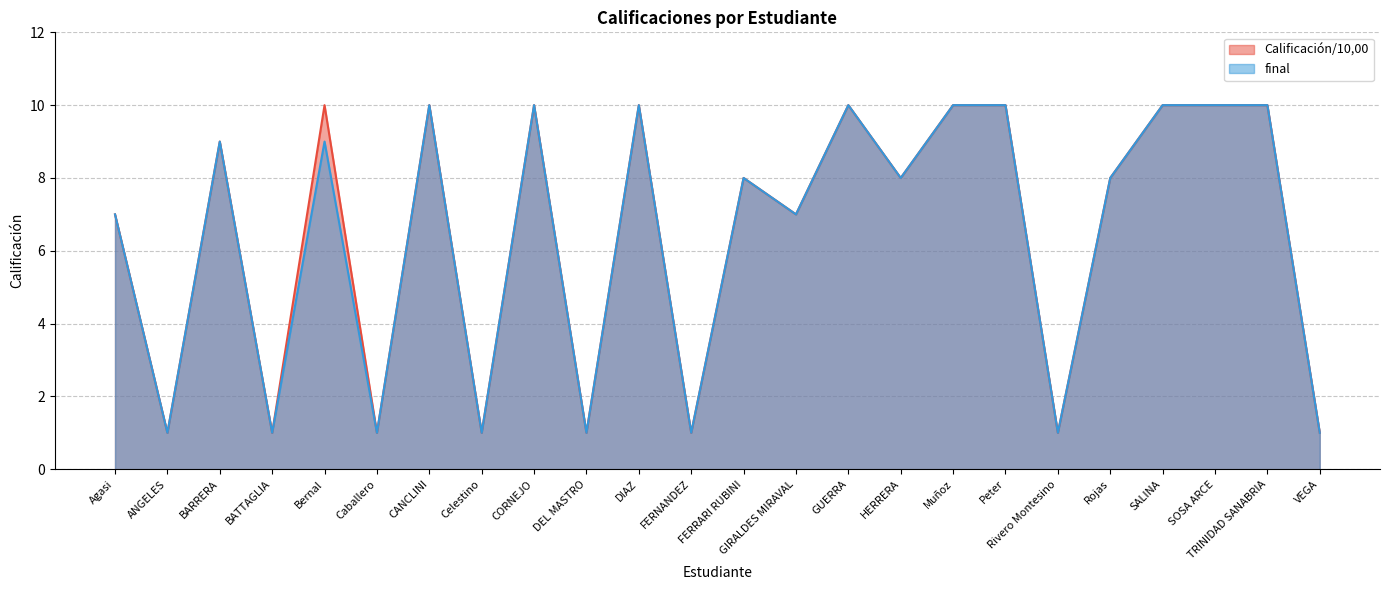

The value of final at BARRERA is 9. True or false?

True